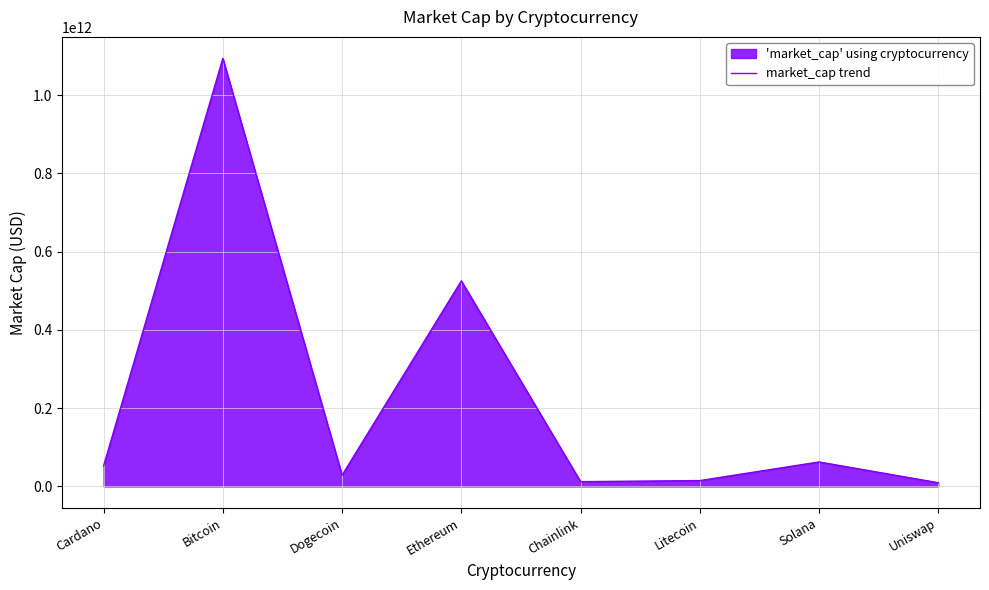

What position from the right is Uniswap?

1